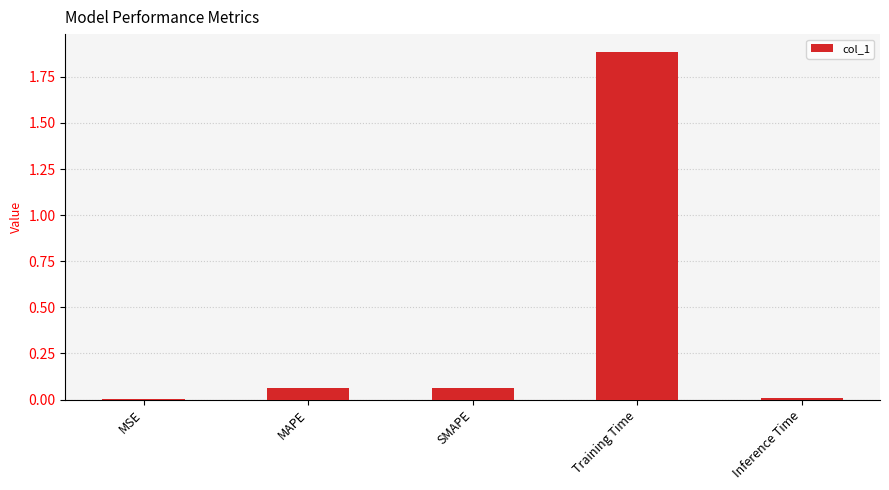

What is the sum of all values?

2.0